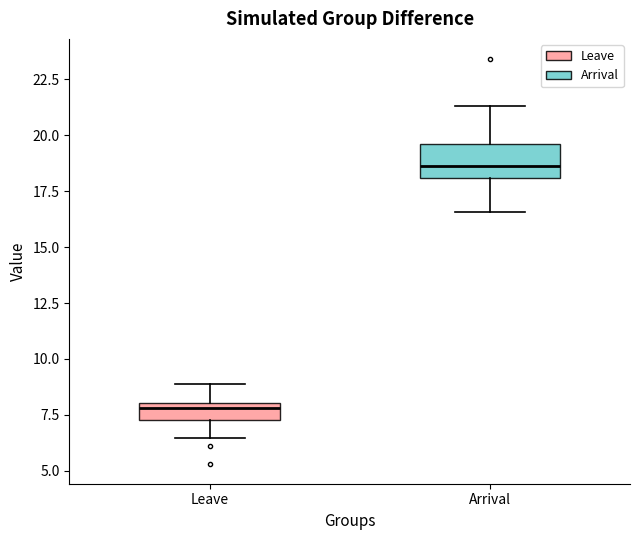

Which box's median line is the lowest?

Leave